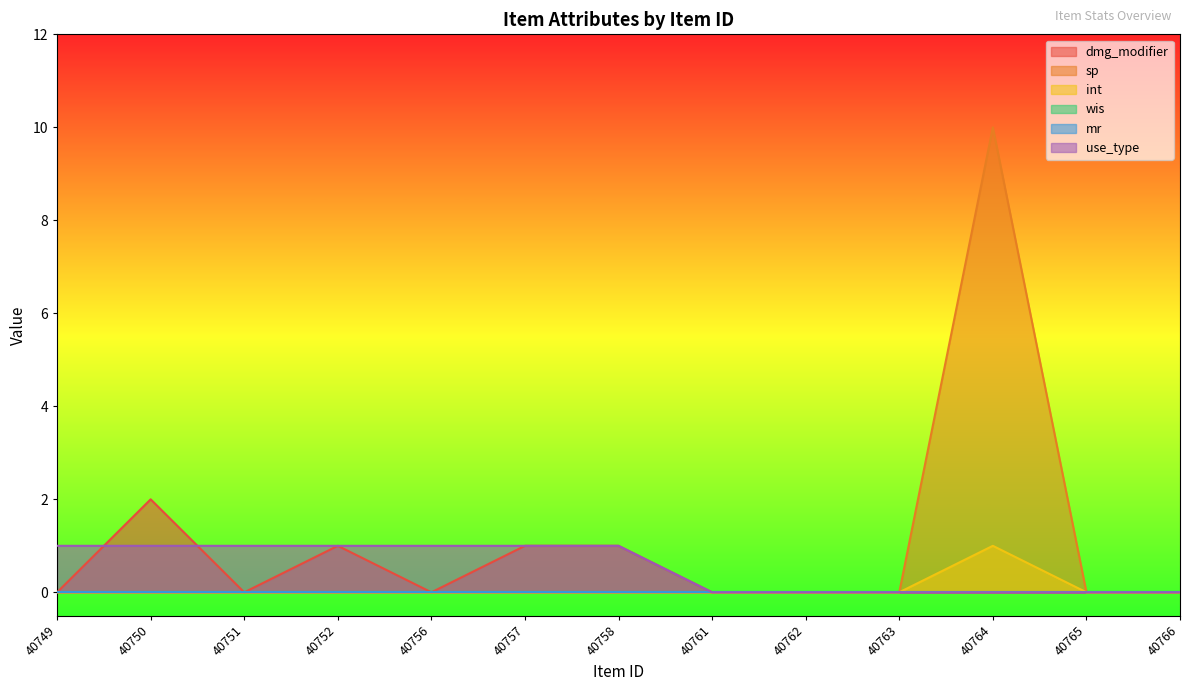

What is the sum of all use_type values?

7